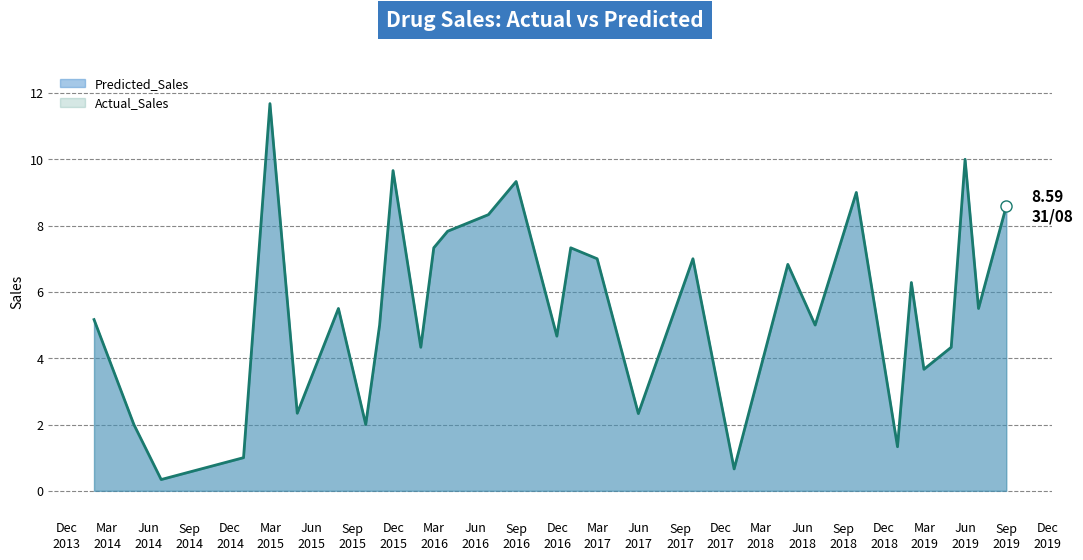

What is the maximum value shown in the chart?

11.7